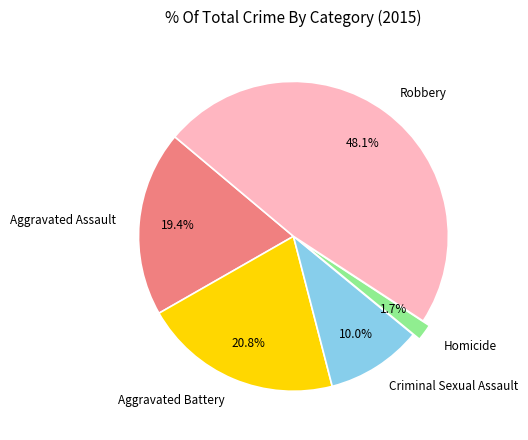

Which category has the smallest portion of the pie?

Homicide